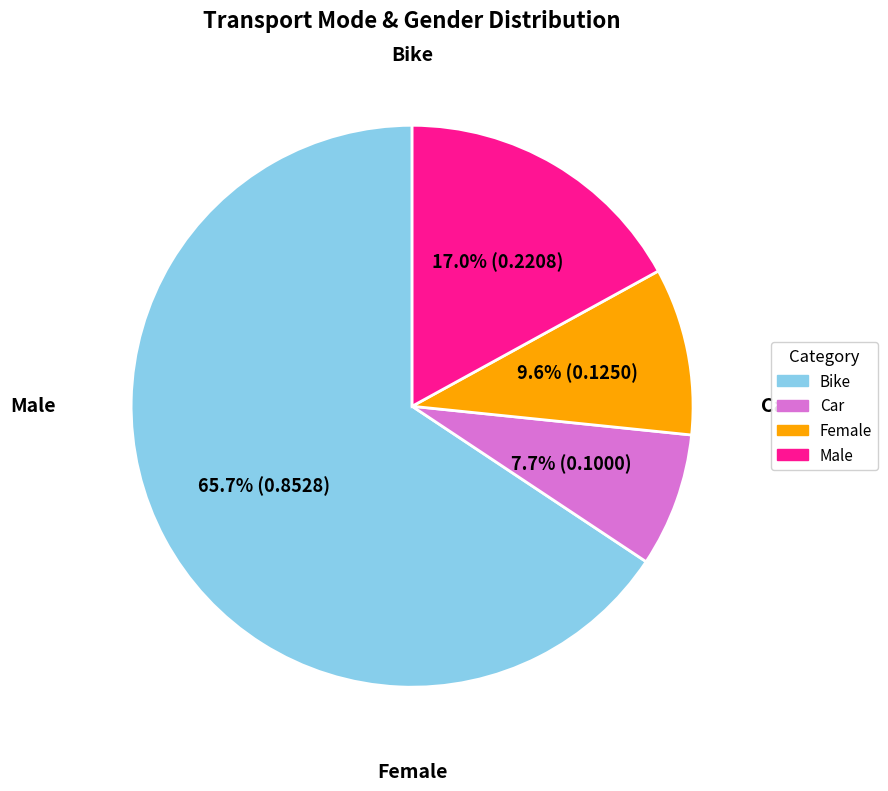

What is the smallest slice in the pie chart?

Car